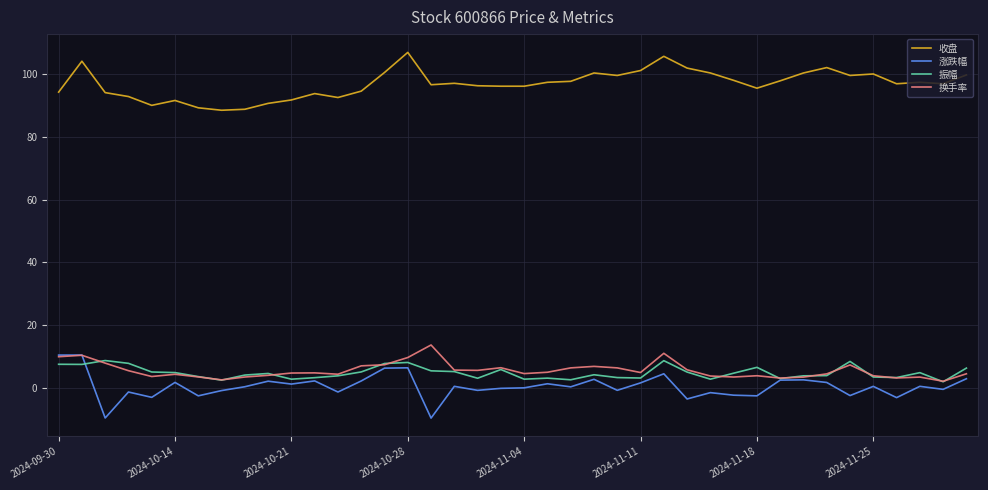

Rank the series by their maximum value, from lowest to highest.

振幅, 涨跌幅, 换手率, 收盘